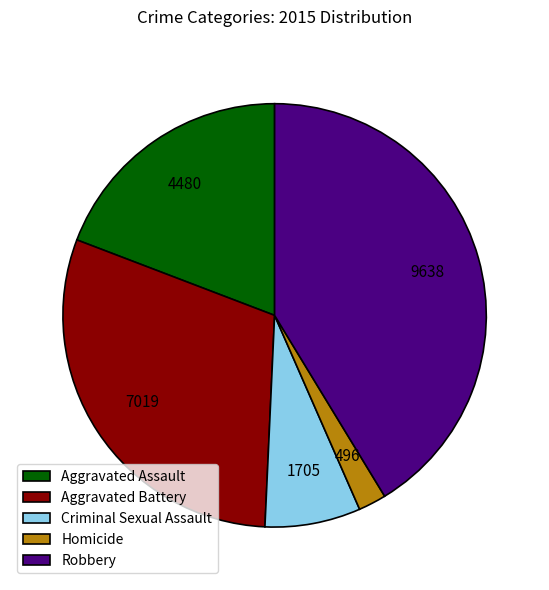

Rank the categories by value from highest to lowest.

Robbery, Aggravated Battery, Aggravated Assault, Criminal Sexual Assault, Homicide